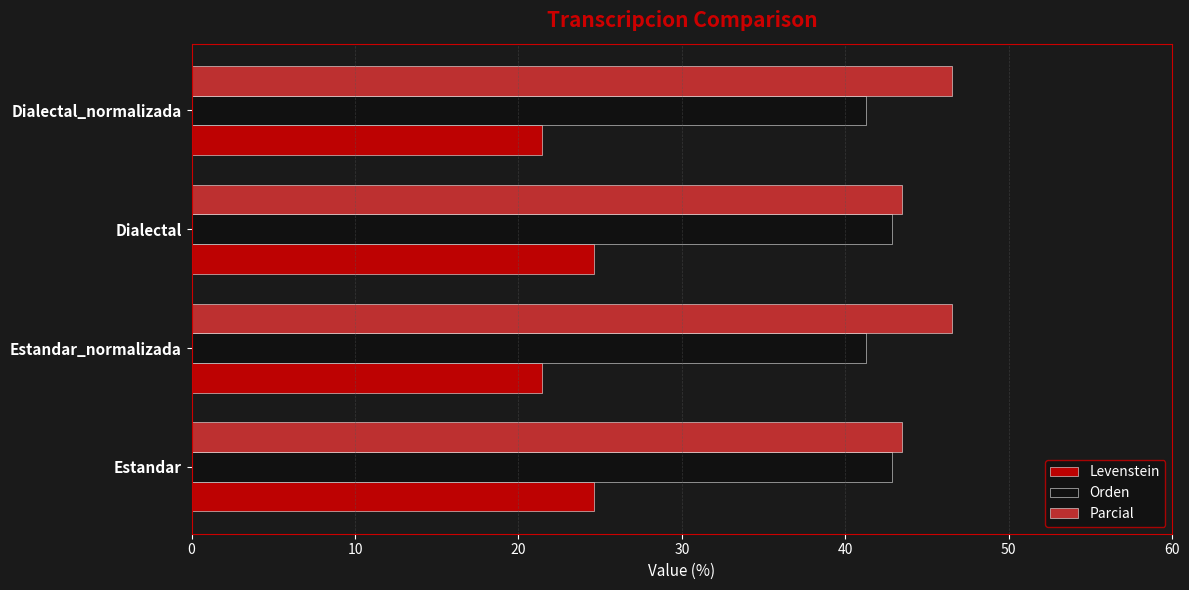

At how many categories does at least one series exceed 37?

4